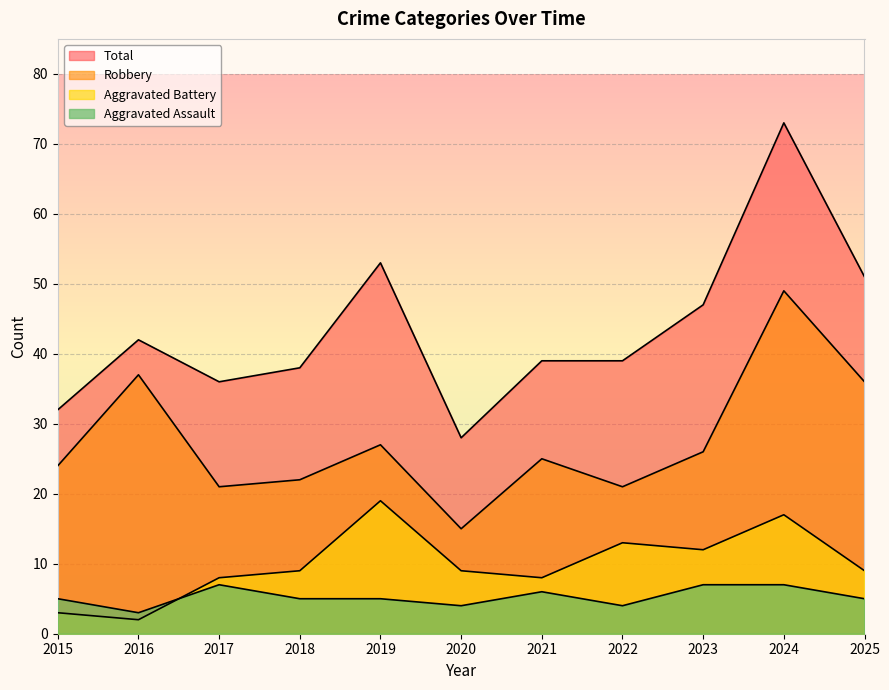

What is the smallest value displayed?

2